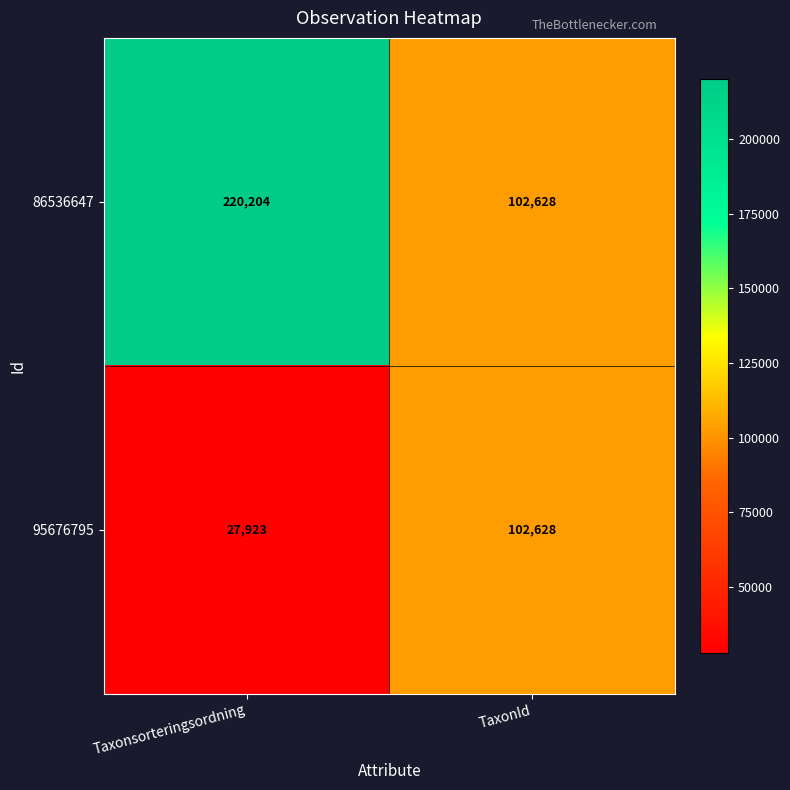

At which label is 95676795 closest to 65275?

Taxonsorteringsordning